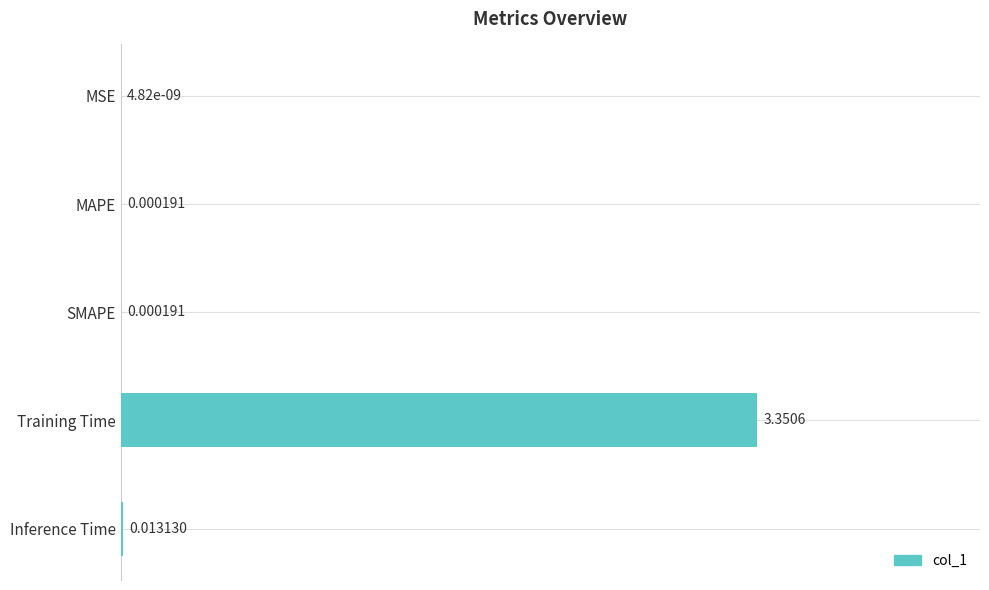

Which has a higher value, MAPE or Training Time?

Training Time